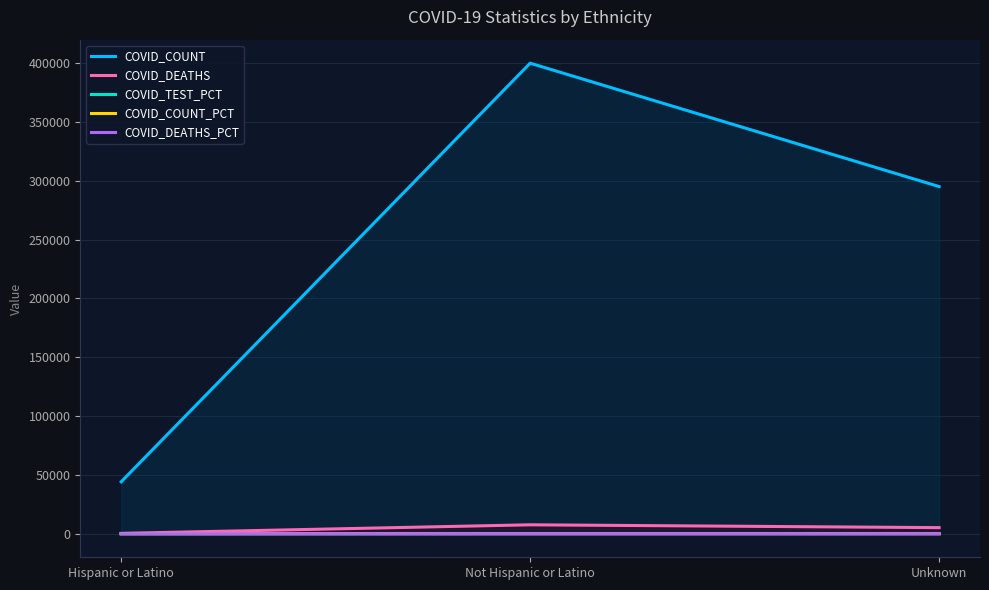

How many categories are shown in the chart?

3